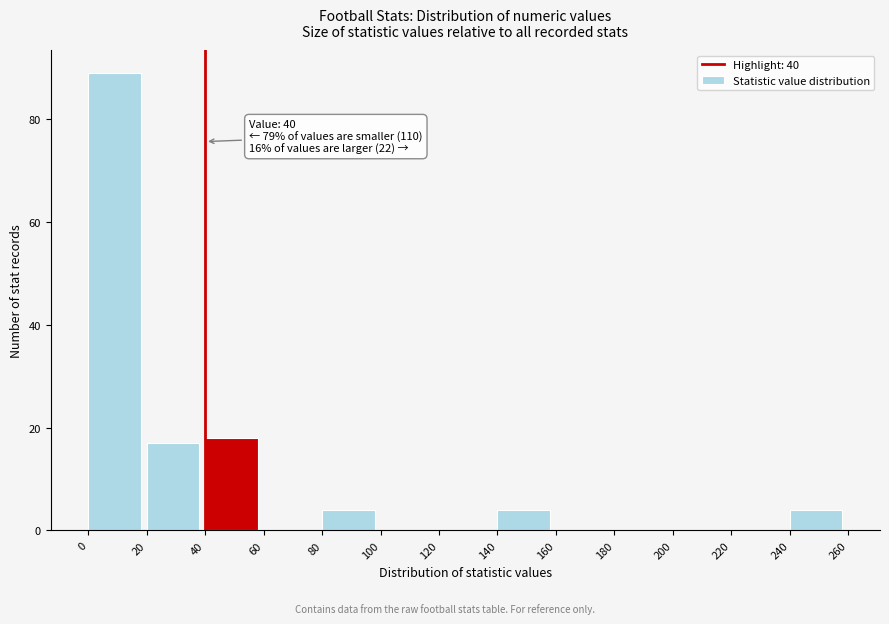

Over which range of the x-axis is the bar tallest?

0 to 20